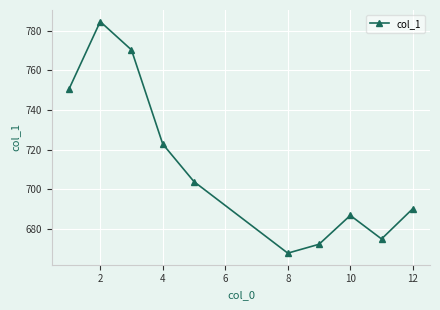

At which label is the value closest to 726?

4